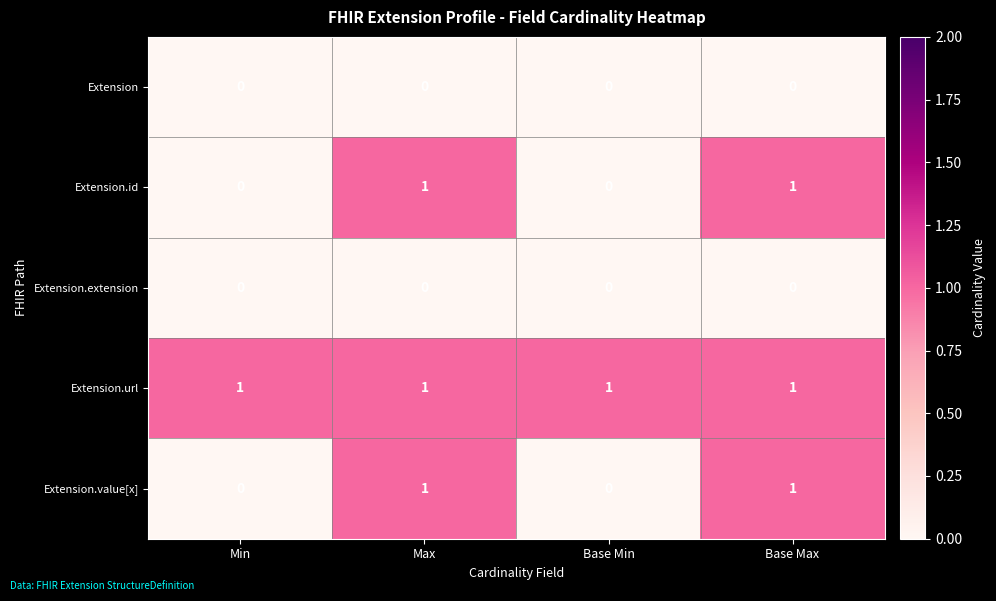

At how many categories does at least one series exceed 0?

4